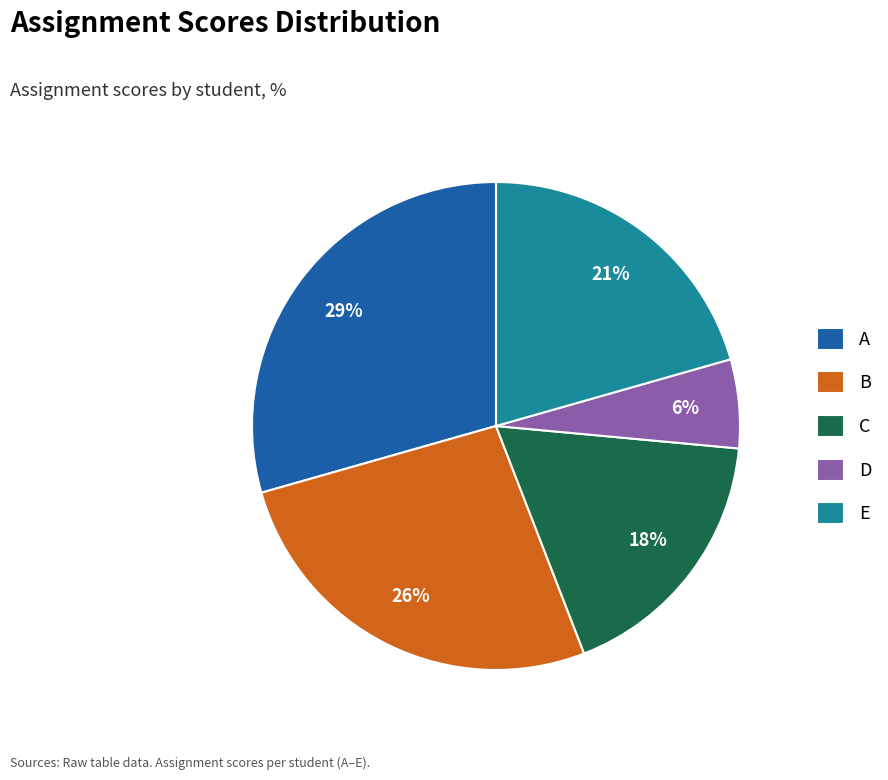

The C slice represents 18% of the pie. True or false?

True